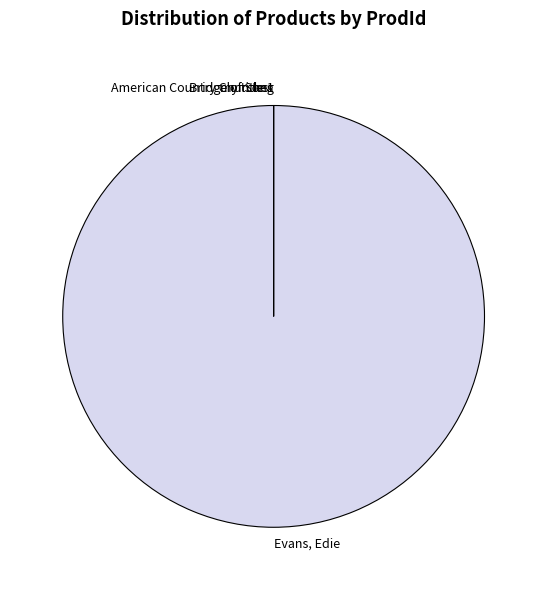

Which category has the biggest portion of the pie?

Evans, Edie